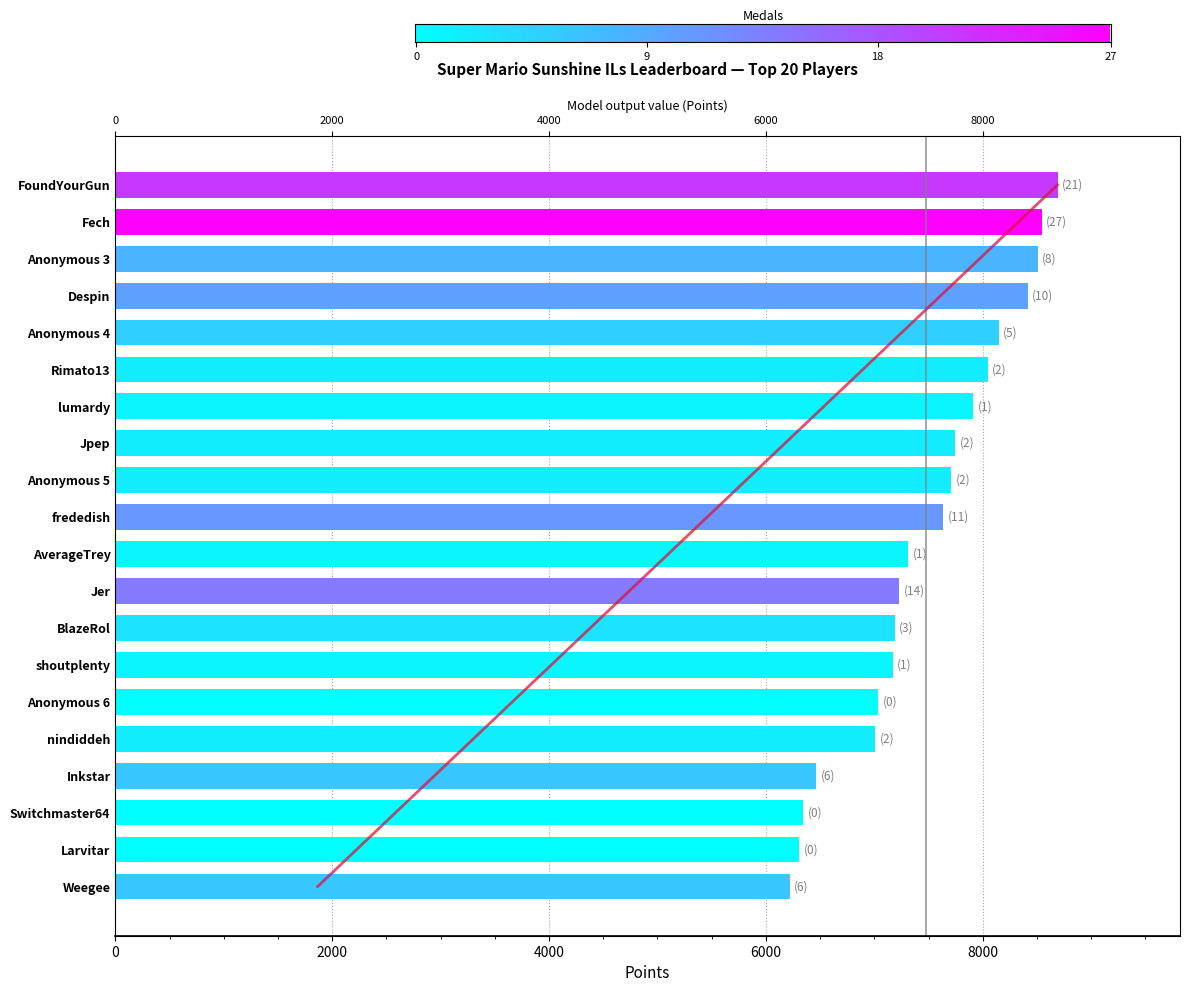

Is it true that the value at Weegee is 9164?

False